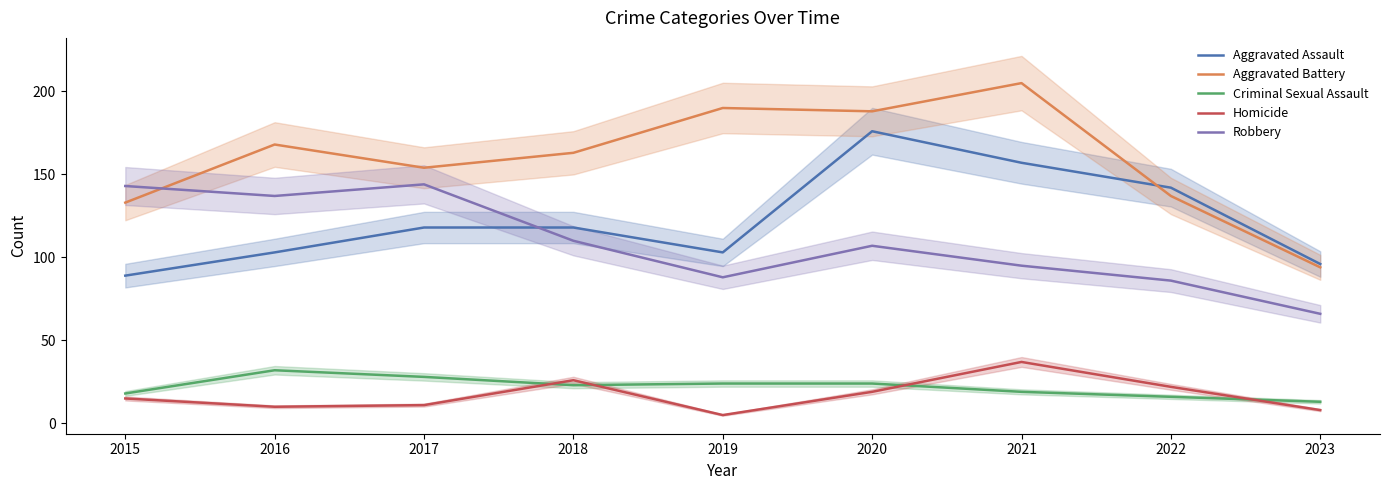

How many data points in Homicide are above 15?

4